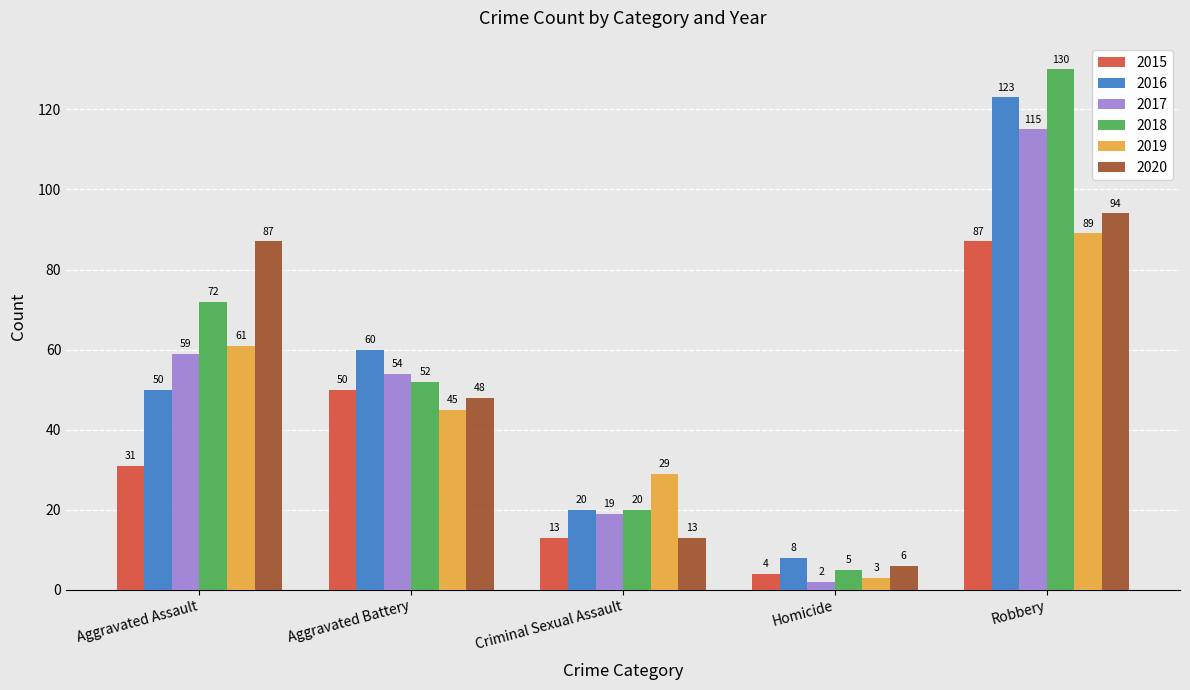

What is the total value across all series at Aggravated Assault?

360